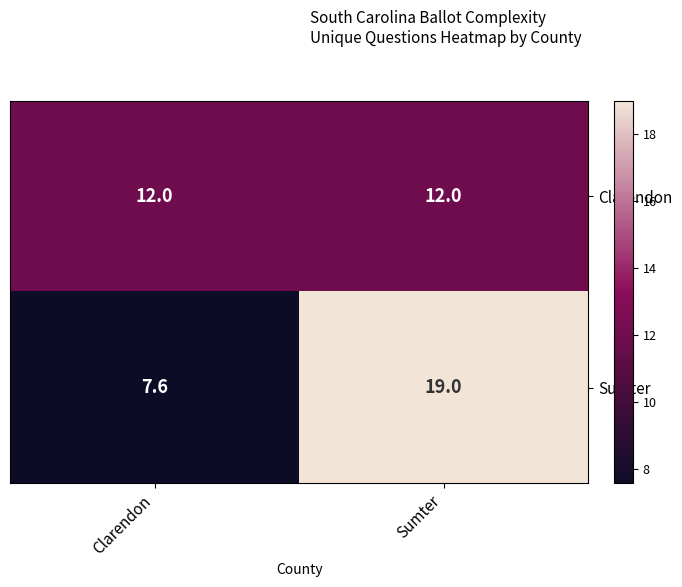

What is the difference between the Sumter values at Clarendon and Sumter?

11.4